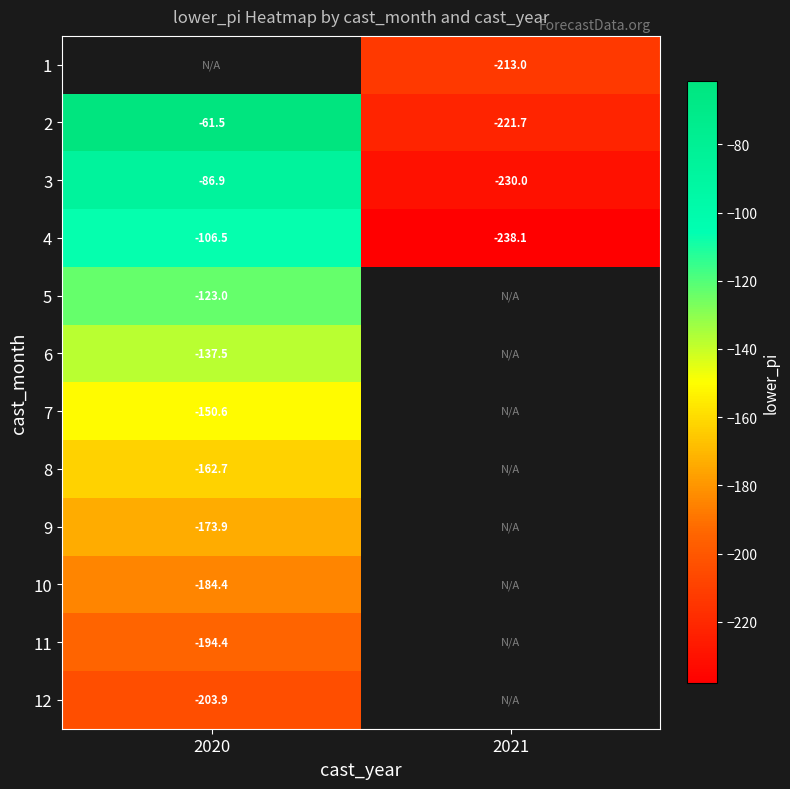

Is the value of 9 at 2020 greater than the value of 1 at 2021?

Yes